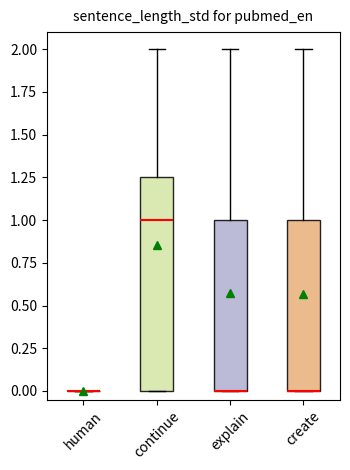

Reading left to right, read every box against the y-axis: the position of its median line, the range the box covers, and the ends of its whiskers. The values are not printed on the chart, so give them approximately, as read against the axis.

human: box collapsed to a line at 0.00, whiskers 0.00 to 0.00
continue: median 1.00, box 0.00 to 1.25, whiskers 0.00 to 2.00
explain: median 0.00 (drawn on the box's lower edge), box 0.00 to 1.00, whiskers 0.00 to 2.00
create: median 0.00 (drawn on the box's lower edge), box 0.00 to 1.00, whiskers 0.00 to 2.00